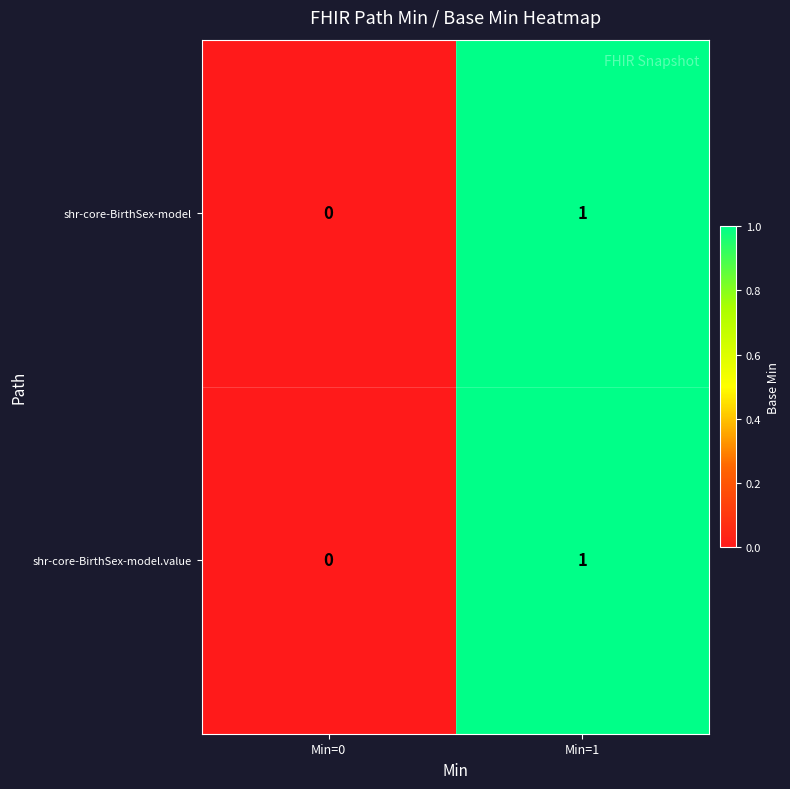

The shr-core-BirthSex-model.value series shows 0 at Min=0. True or false?

True